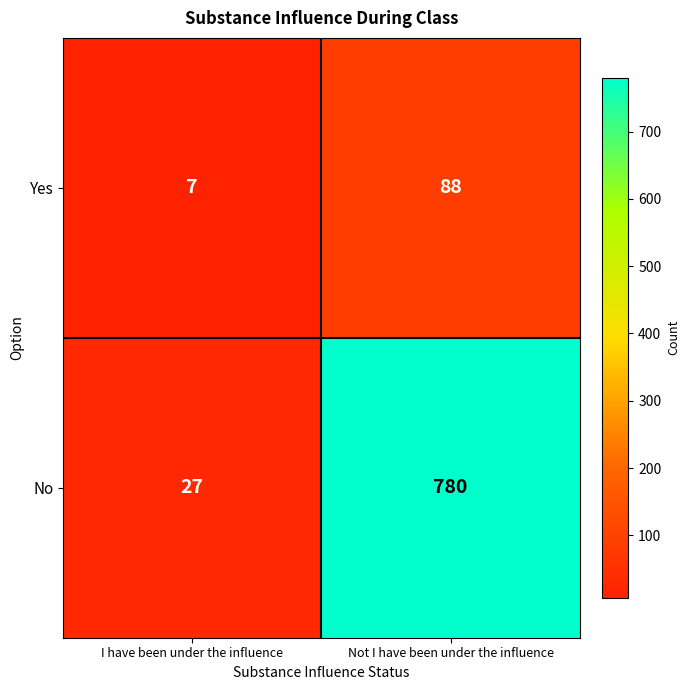

Which label corresponds to the largest value in the chart?

Not I have been under the influence